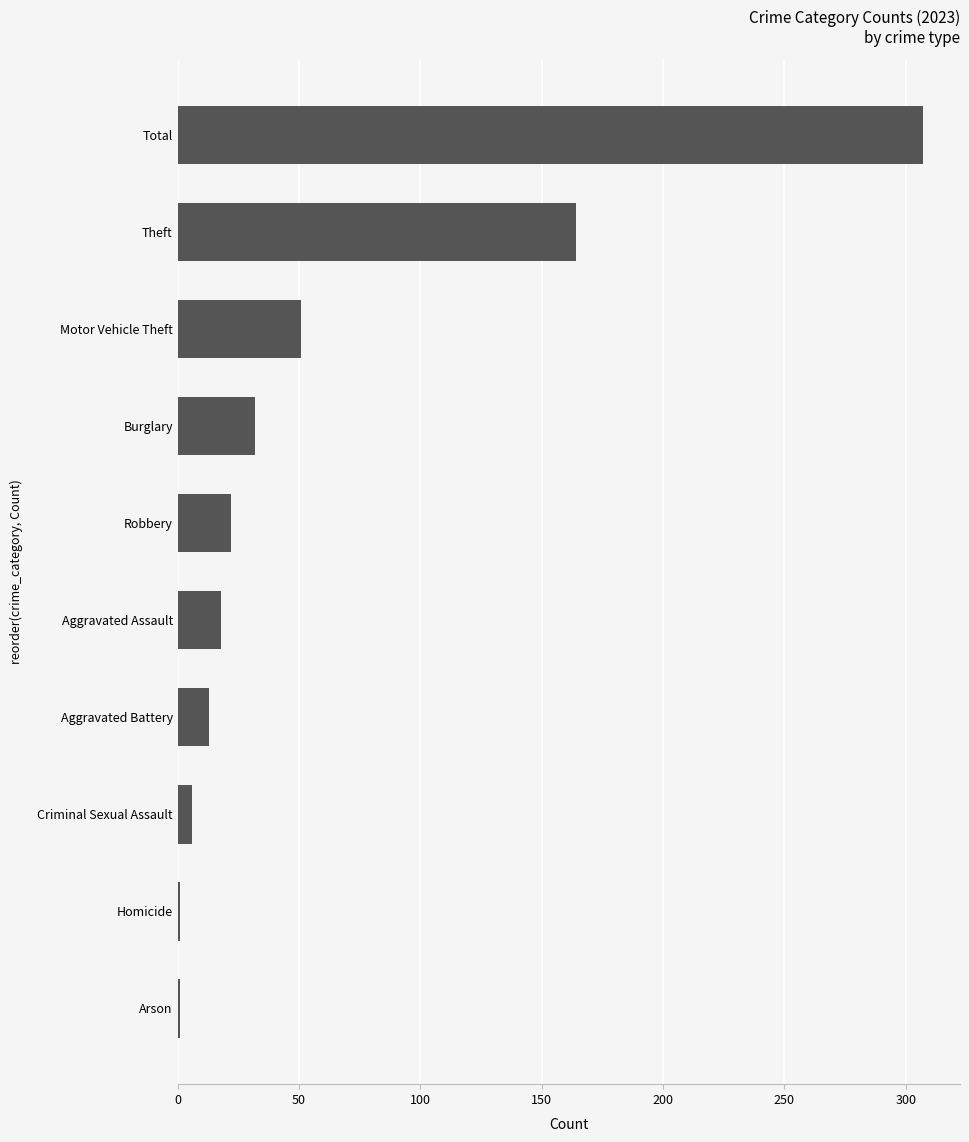

What is the sum of the values at Robbery and Burglary?

54